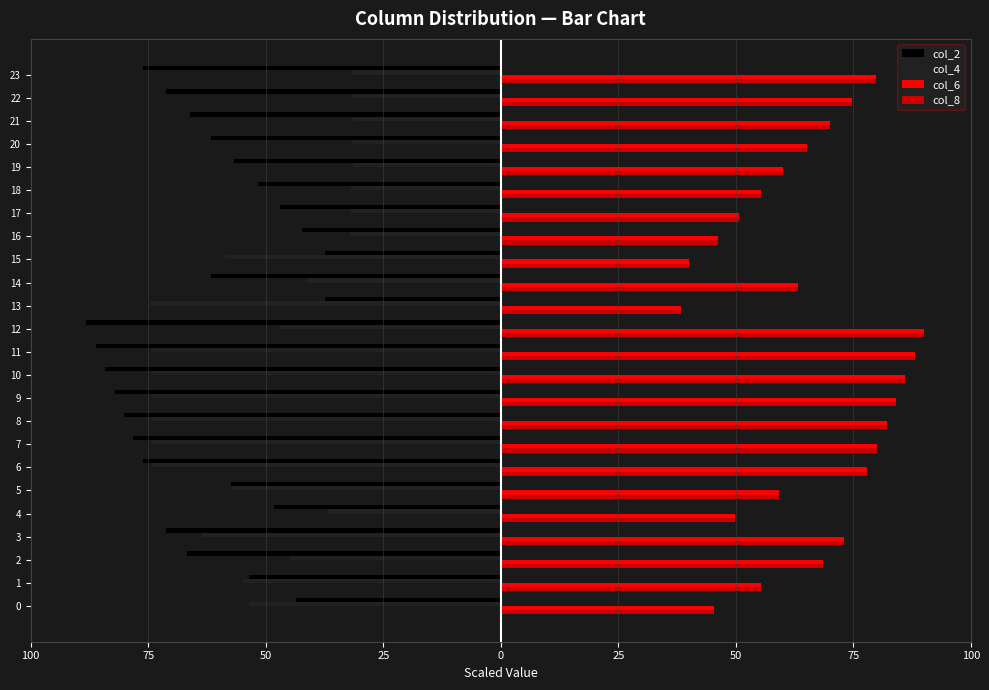

What are all the series names shown in the legend?

col_2, col_4, col_6, col_8